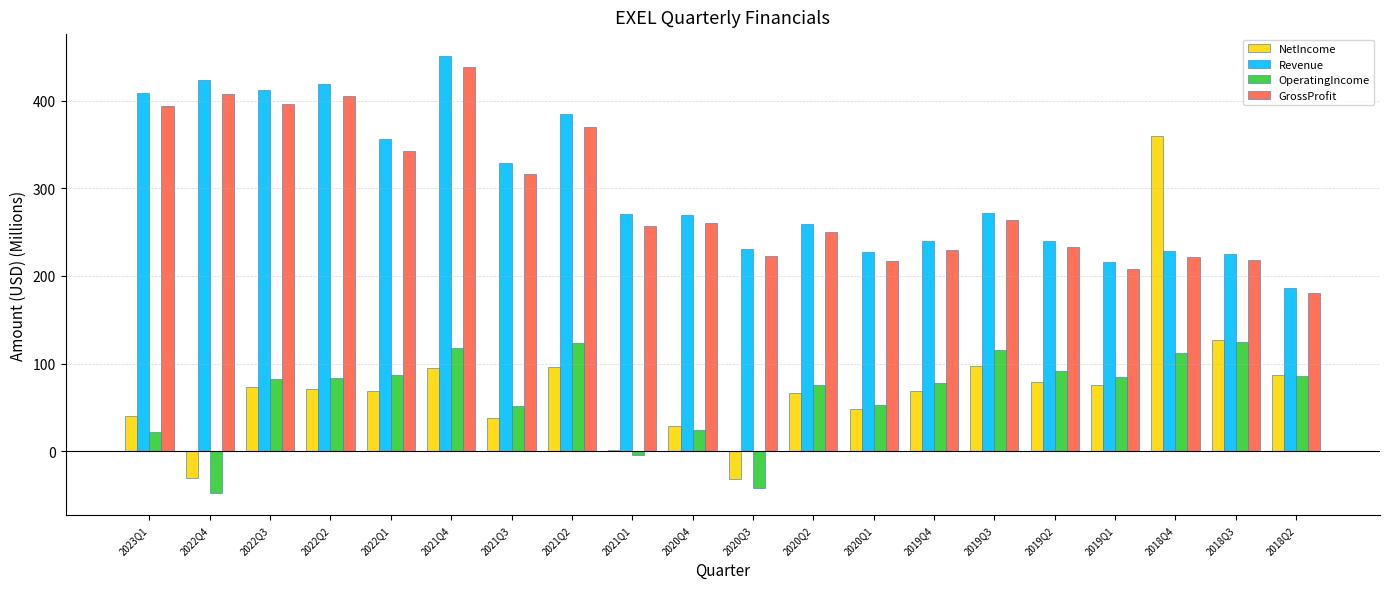

At which label is NetIncome closest to 164?

2018Q3